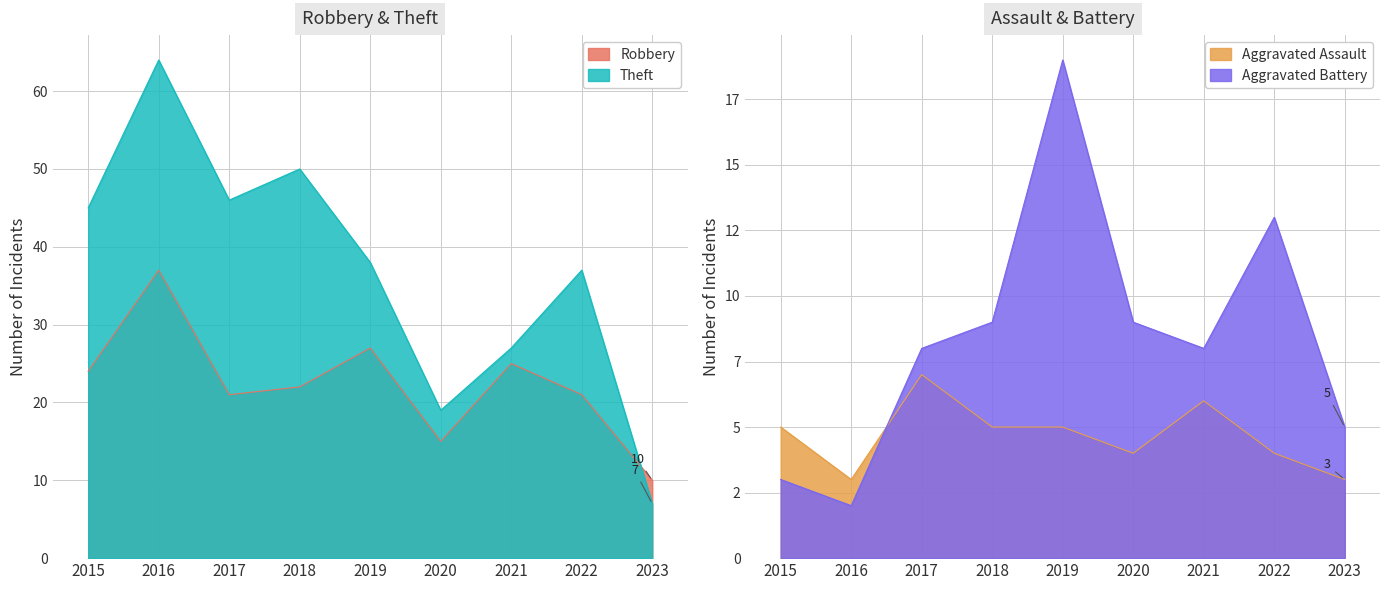

At which category does Theft reach its first local peak?

2016